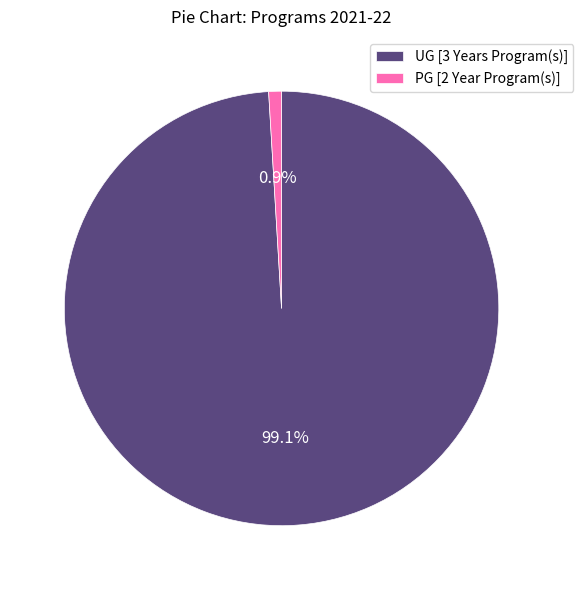

Between UG [3 Years Program(s)] and PG [2 Year Program(s)], which is larger?

UG [3 Years Program(s)]